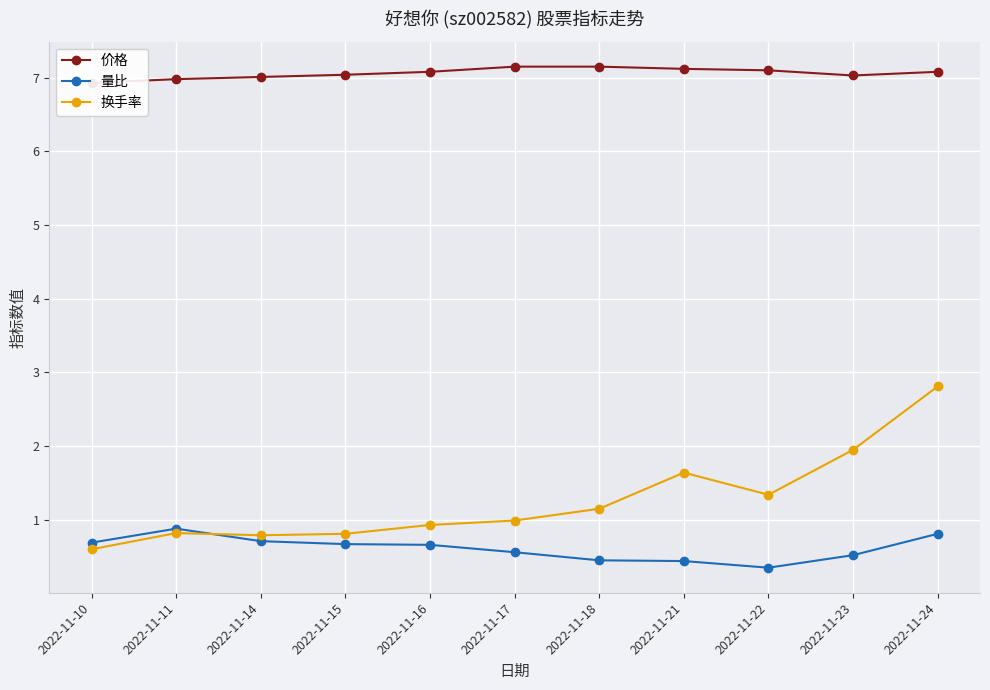

The 价格 series shows 7.0 at 2022-11-14. True or false?

True